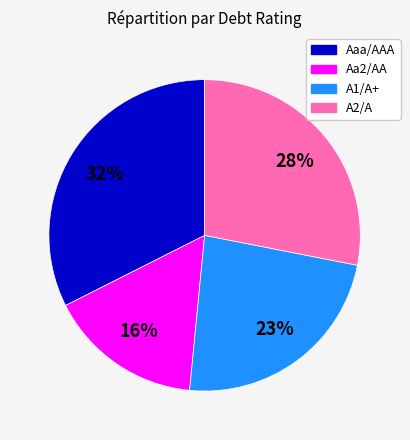

Rank the categories by value from lowest to highest.

Aa2/AA, A1/A+, A2/A, Aaa/AAA